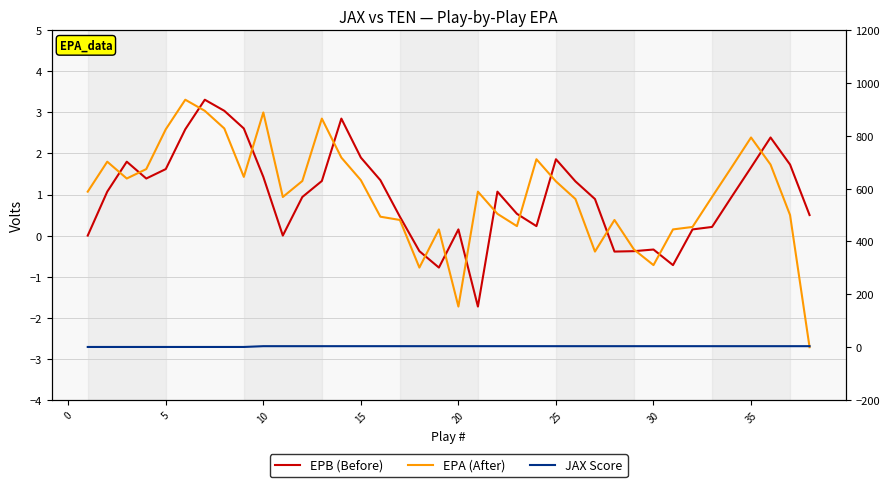

Which series has the largest total across all categories?

JAX Score